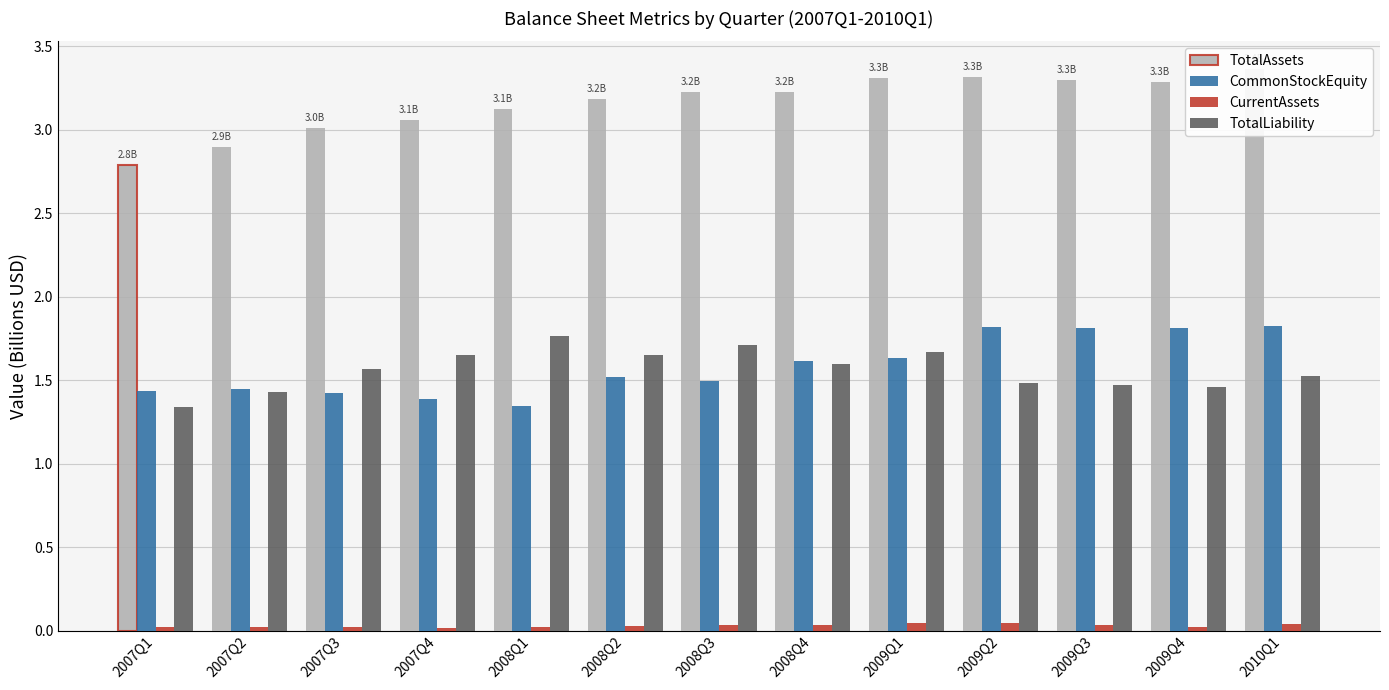

Reading left to right, extract all data points from this chart.

TotalAssets: 2007Q1=2.8	2007Q2=2.9	2007Q3=3.0	2007Q4=3.1	2008Q1=3.1	2008Q2=3.2	2008Q3=3.2	2008Q4=3.2	2009Q1=3.3	2009Q2=3.3	2009Q3=3.3	2009Q4=3.3	2010Q1=3.4
CommonStockEquity: 2007Q1=1.4	2007Q2=1.4	2007Q3=1.4	2007Q4=1.4	2008Q1=1.3	2008Q2=1.5	2008Q3=1.5	2008Q4=1.6	2009Q1=1.6	2009Q2=1.8	2009Q3=1.8	2009Q4=1.8	2010Q1=1.8
CurrentAssets: 2007Q1=0.0	2007Q2=0.0	2007Q3=0.0	2007Q4=0.0	2008Q1=0.0	2008Q2=0.0	2008Q3=0.0	2008Q4=0.0	2009Q1=0.0	2009Q2=0.0	2009Q3=0.0	2009Q4=0.0	2010Q1=0.0
TotalLiability: 2007Q1=1.3	2007Q2=1.4	2007Q3=1.6	2007Q4=1.7	2008Q1=1.8	2008Q2=1.7	2008Q3=1.7	2008Q4=1.6	2009Q1=1.7	2009Q2=1.5	2009Q3=1.5	2009Q4=1.5	2010Q1=1.5